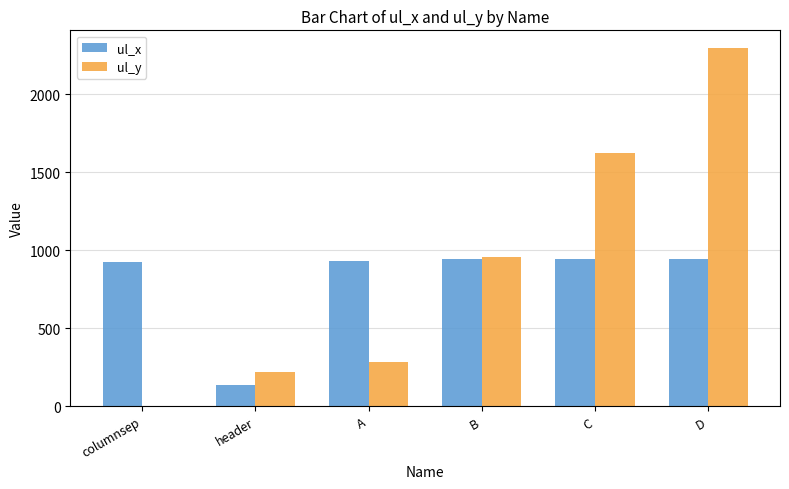

What is the approximate value of ul_x at C, to the nearest 50?

950